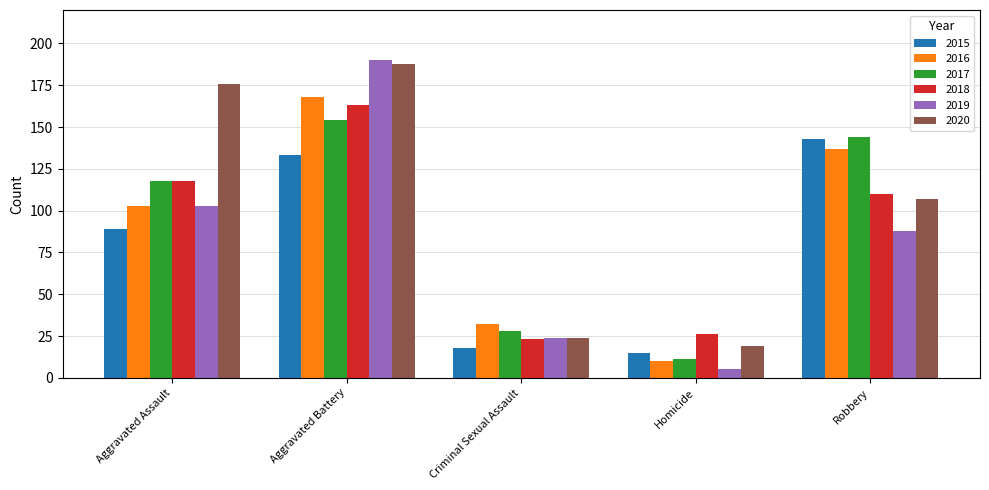

At Aggravated Battery, list the series in order from smallest to largest.

2015, 2017, 2018, 2016, 2020, 2019